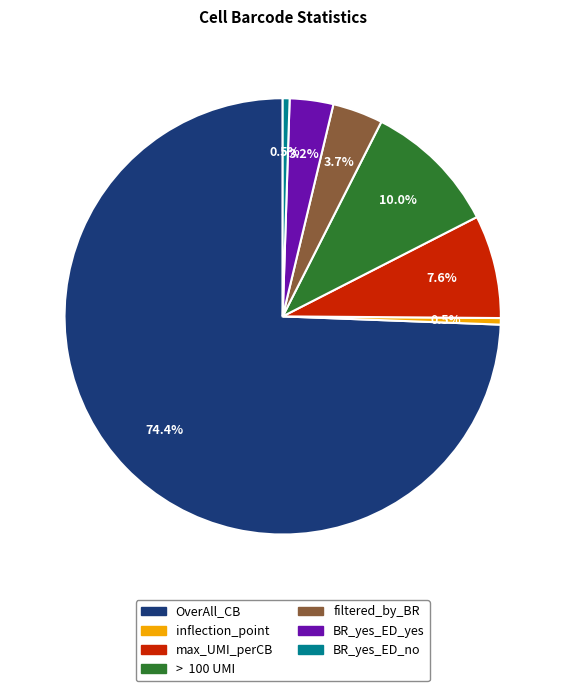

What is the largest slice in the pie chart?

OverAll_CB